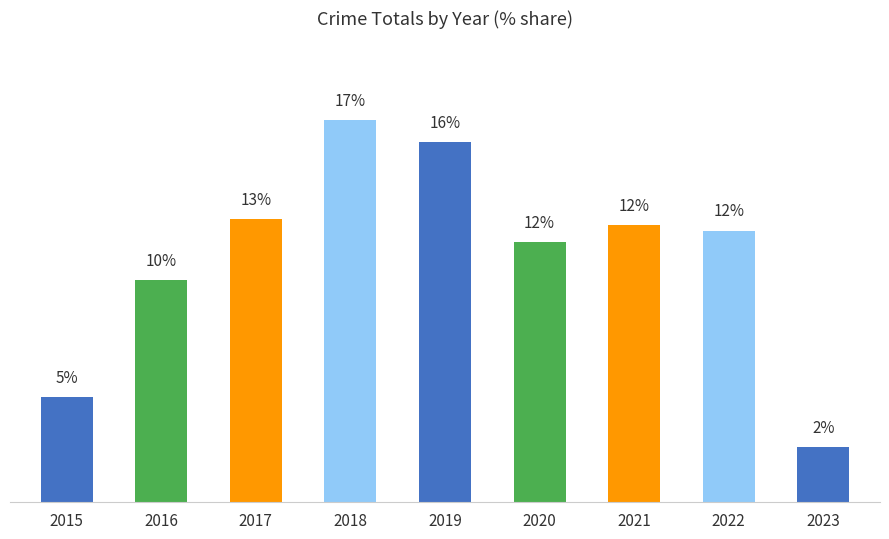

Approximately how many times larger is the value at 2017 compared to 2023?

5.1